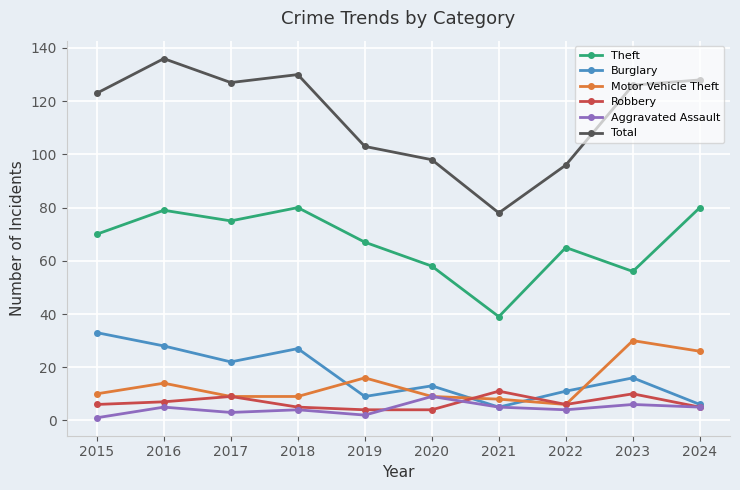

Which series has the largest total across all categories?

Total